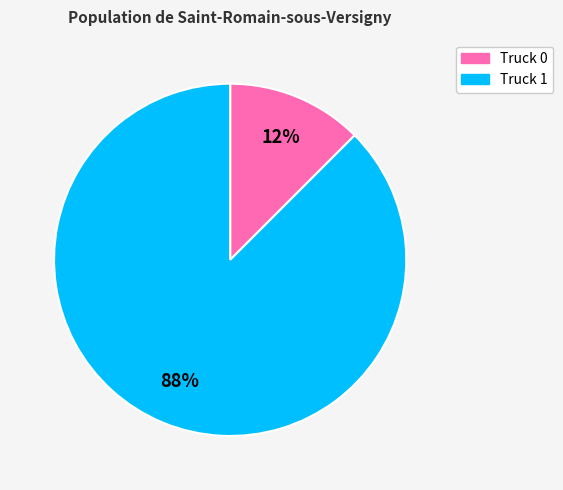

Which has a higher value, Truck 1 or Truck 0?

Truck 1